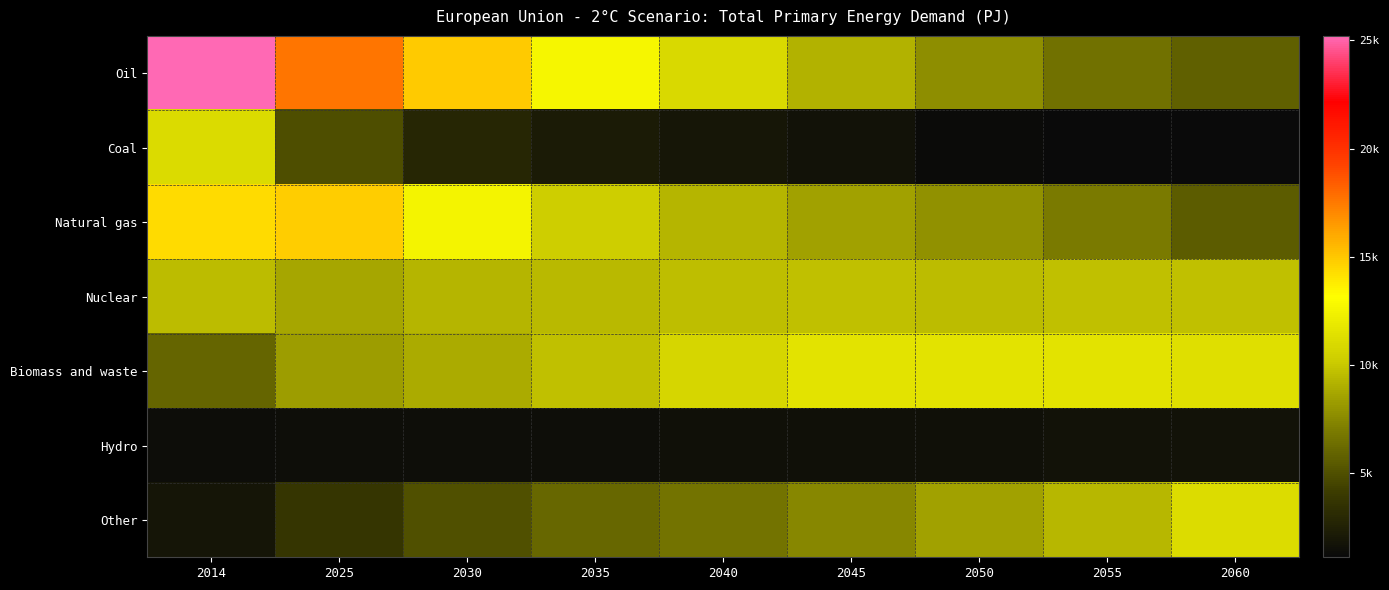

At which category is the sum across all series the highest?

2014